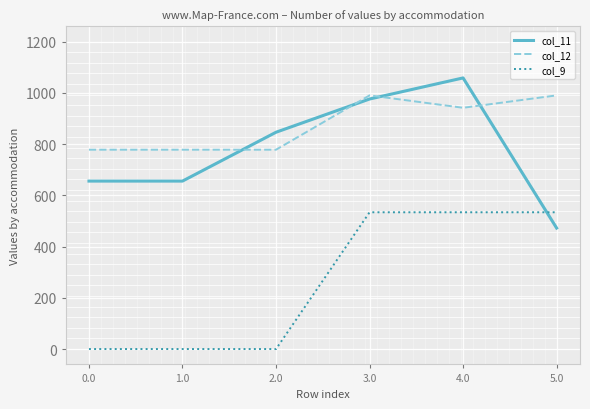

List the series in order of their peak value, lowest first.

col_9, col_12, col_11